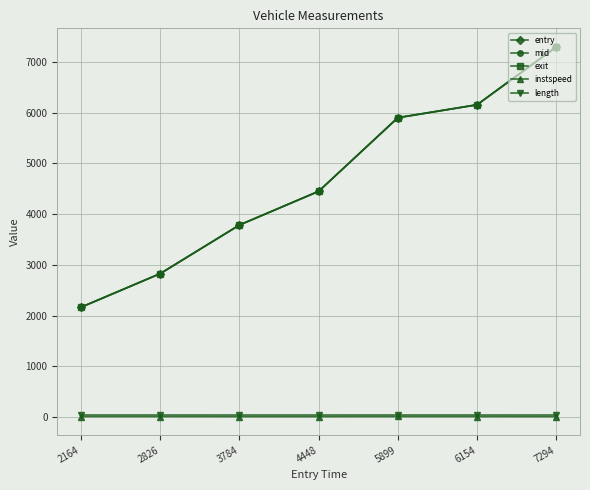

What is the value of the exit point at the 7th from the left?

7298.3